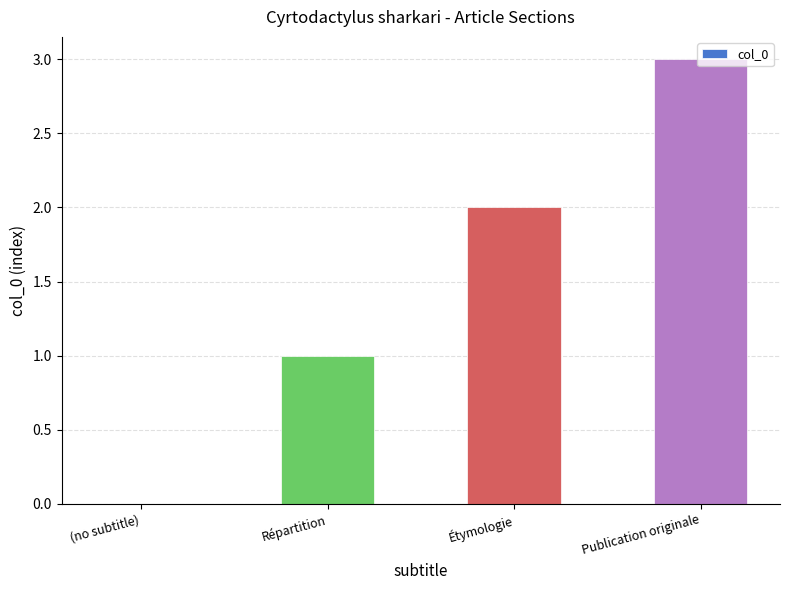

Which label corresponds to the largest value in the chart?

Publication originale